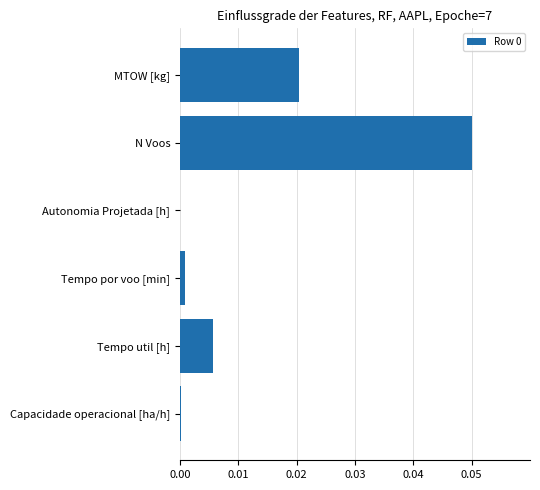

Which label corresponds to the largest value in the chart?

N Voos